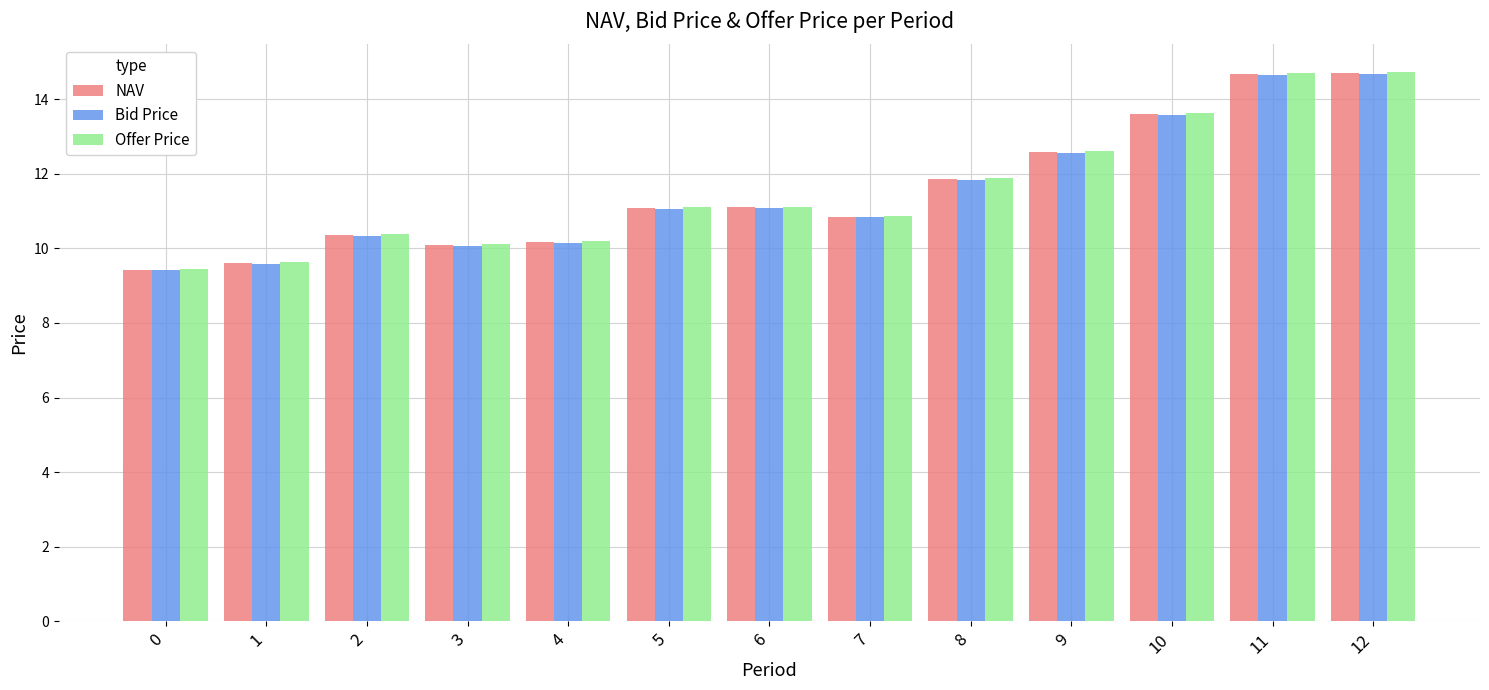

What is the maximum value for Offer Price?

14.7